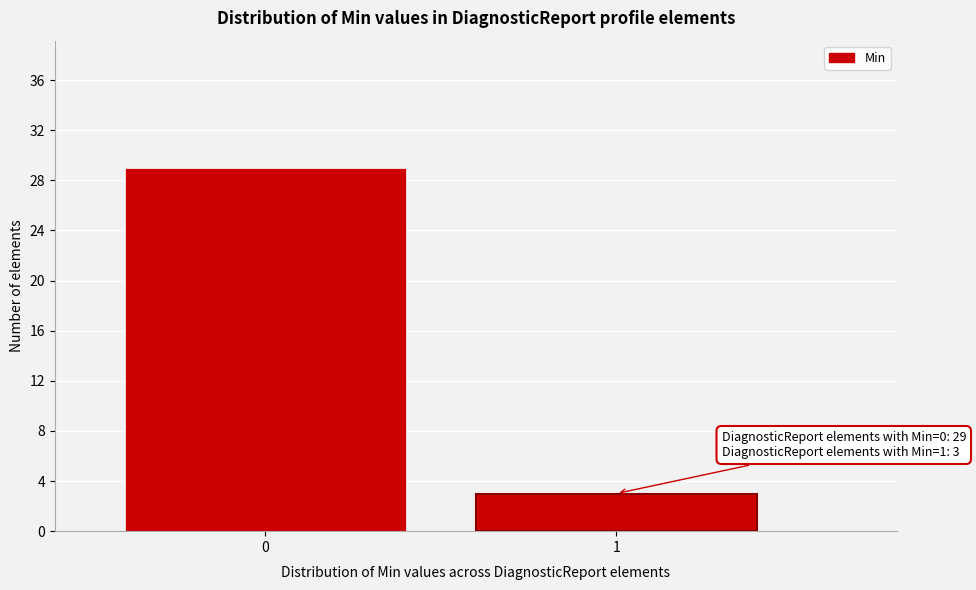

Reading left to right, extract all data points from this chart.

0=29	1=3